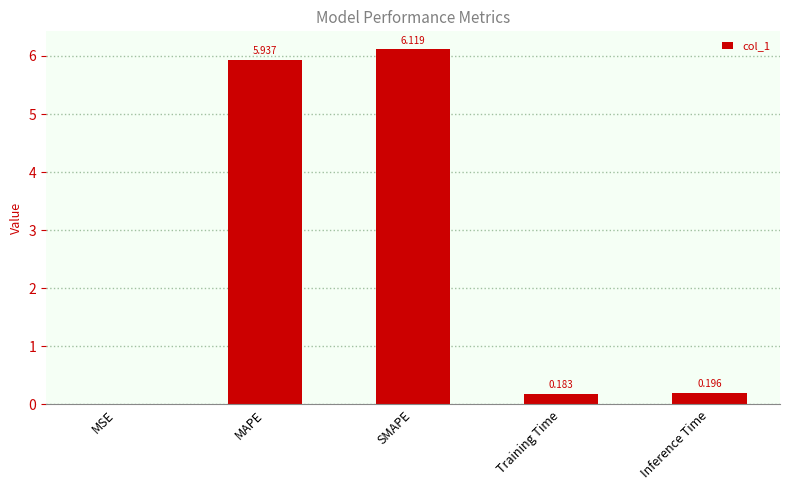

Is it true that the value at MAPE is 1.5?

False